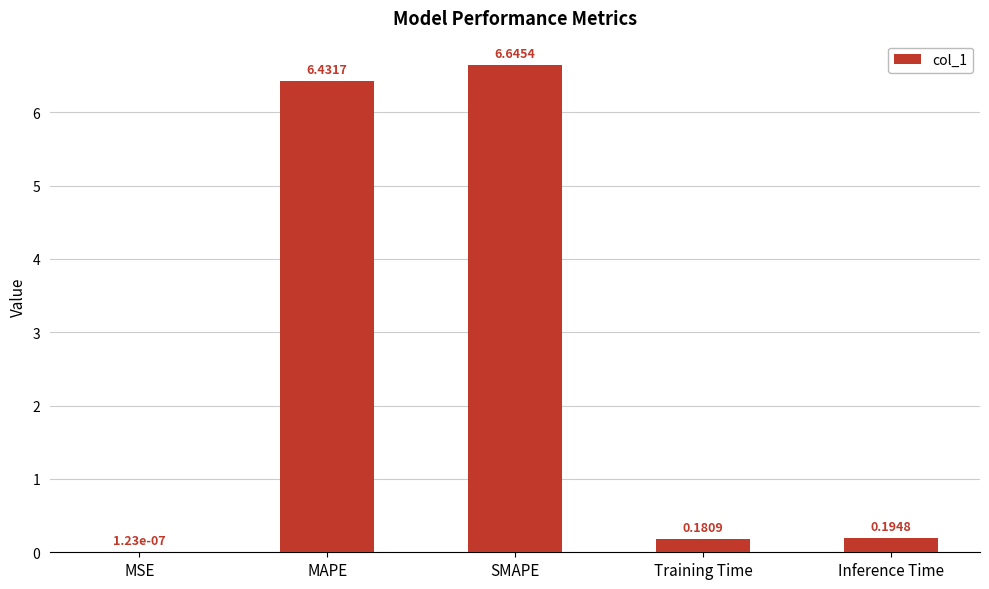

Between Inference Time and Training Time, which is larger?

Inference Time